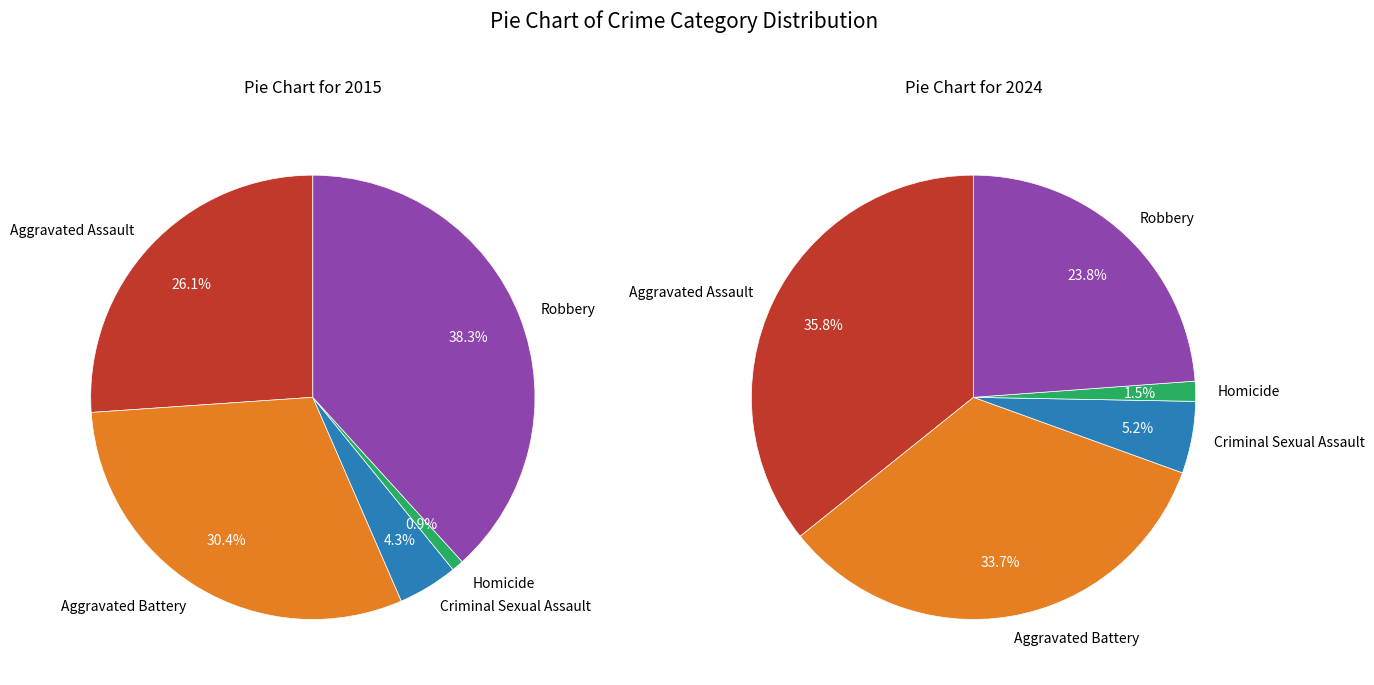

To the nearest percent, what portion does 2 represent?

4%